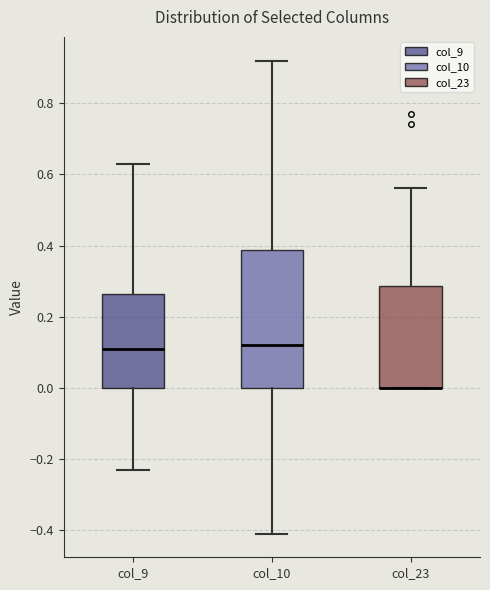

Which box is the tallest, from its lower edge to its upper edge?

col_10